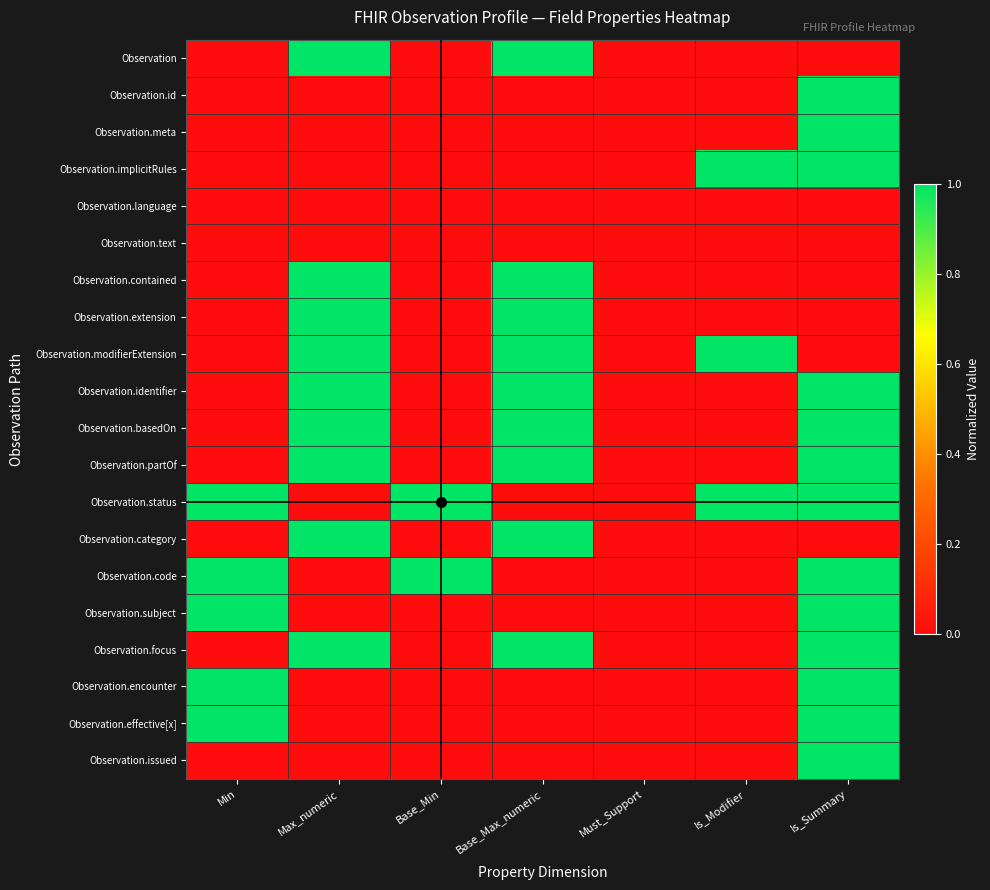

Reading right to left, list all the values displayed in this chart.

Observation: Is_Summary=0	Is_Modifier=0	Must_Support=0	Base_Max_numeric=1	Base_Min=0	Max_numeric=1	Min=0
Observation.id: Is_Summary=1	Is_Modifier=0	Must_Support=0	Base_Max_numeric=0	Base_Min=0	Max_numeric=0	Min=0
Observation.meta: Is_Summary=1	Is_Modifier=0	Must_Support=0	Base_Max_numeric=0	Base_Min=0	Max_numeric=0	Min=0
Observation.implicitRules: Is_Summary=1	Is_Modifier=1	Must_Support=0	Base_Max_numeric=0	Base_Min=0	Max_numeric=0	Min=0
Observation.language: Is_Summary=0	Is_Modifier=0	Must_Support=0	Base_Max_numeric=0	Base_Min=0	Max_numeric=0	Min=0
Observation.text: Is_Summary=0	Is_Modifier=0	Must_Support=0	Base_Max_numeric=0	Base_Min=0	Max_numeric=0	Min=0
Observation.contained: Is_Summary=0	Is_Modifier=0	Must_Support=0	Base_Max_numeric=1	Base_Min=0	Max_numeric=1	Min=0
Observation.extension: Is_Summary=0	Is_Modifier=0	Must_Support=0	Base_Max_numeric=1	Base_Min=0	Max_numeric=1	Min=0
Observation.modifierExtension: Is_Summary=0	Is_Modifier=1	Must_Support=0	Base_Max_numeric=1	Base_Min=0	Max_numeric=1	Min=0
Observation.identifier: Is_Summary=1	Is_Modifier=0	Must_Support=0	Base_Max_numeric=1	Base_Min=0	Max_numeric=1	Min=0
Observation.basedOn: Is_Summary=1	Is_Modifier=0	Must_Support=0	Base_Max_numeric=1	Base_Min=0	Max_numeric=1	Min=0
Observation.partOf: Is_Summary=1	Is_Modifier=0	Must_Support=0	Base_Max_numeric=1	Base_Min=0	Max_numeric=1	Min=0
Observation.status: Is_Summary=1	Is_Modifier=1	Must_Support=0	Base_Max_numeric=0	Base_Min=1	Max_numeric=0	Min=1
Observation.category: Is_Summary=0	Is_Modifier=0	Must_Support=0	Base_Max_numeric=1	Base_Min=0	Max_numeric=1	Min=0
Observation.code: Is_Summary=1	Is_Modifier=0	Must_Support=0	Base_Max_numeric=0	Base_Min=1	Max_numeric=0	Min=1
Observation.subject: Is_Summary=1	Is_Modifier=0	Must_Support=0	Base_Max_numeric=0	Base_Min=0	Max_numeric=0	Min=1
Observation.focus: Is_Summary=1	Is_Modifier=0	Must_Support=0	Base_Max_numeric=1	Base_Min=0	Max_numeric=1	Min=0
Observation.encounter: Is_Summary=1	Is_Modifier=0	Must_Support=0	Base_Max_numeric=0	Base_Min=0	Max_numeric=0	Min=1
Observation.effective[x]: Is_Summary=1	Is_Modifier=0	Must_Support=0	Base_Max_numeric=0	Base_Min=0	Max_numeric=0	Min=1
Observation.issued: Is_Summary=1	Is_Modifier=0	Must_Support=0	Base_Max_numeric=0	Base_Min=0	Max_numeric=0	Min=0